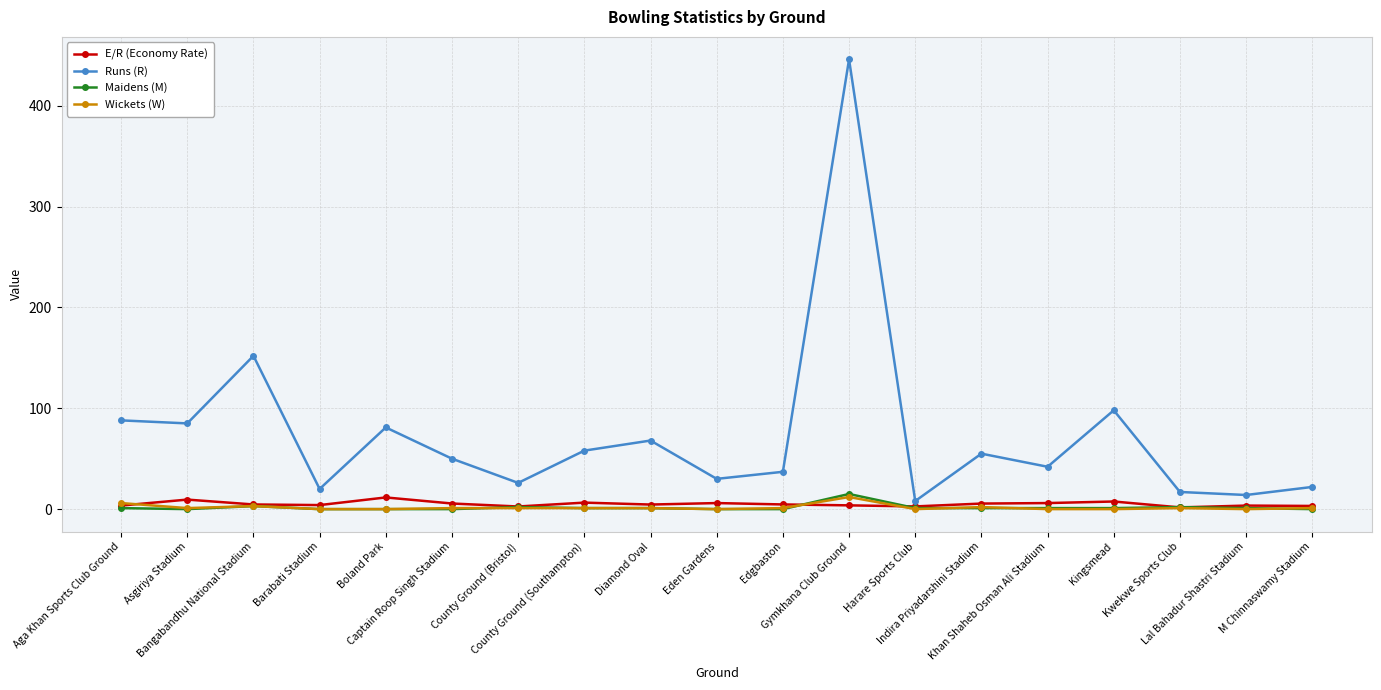

What is the label of the 10th point from the right?

Eden Gardens